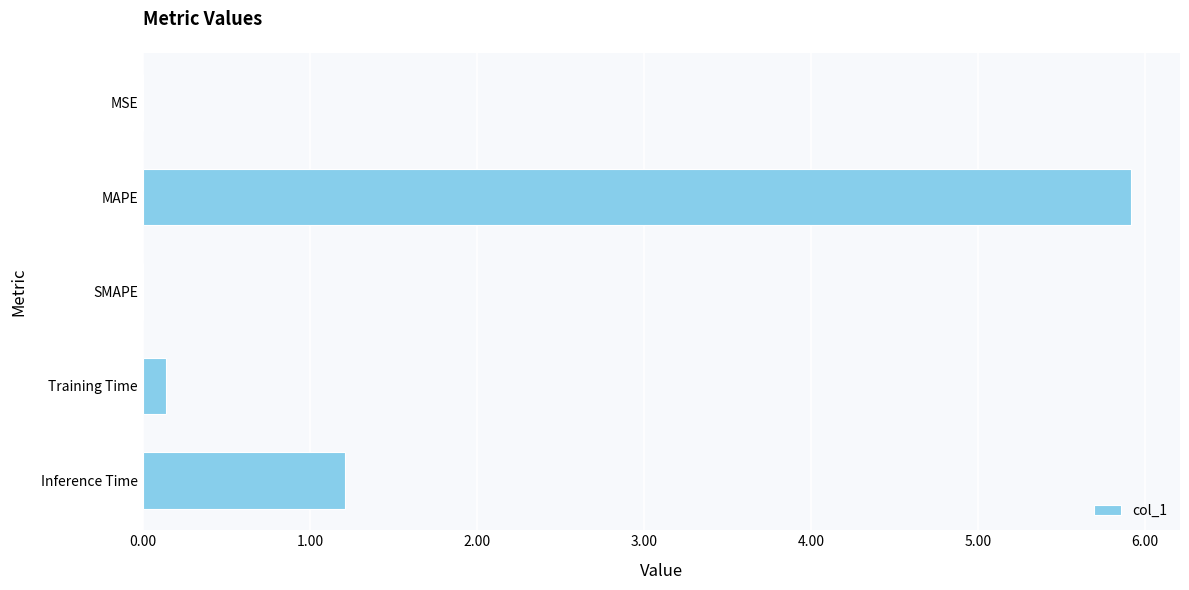

What is the sum of all values?

7.3